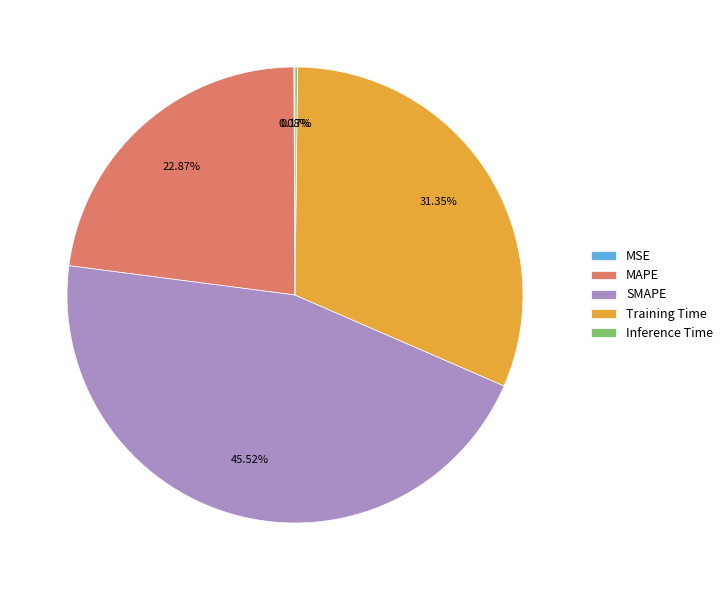

Which category has the biggest portion of the pie?

SMAPE